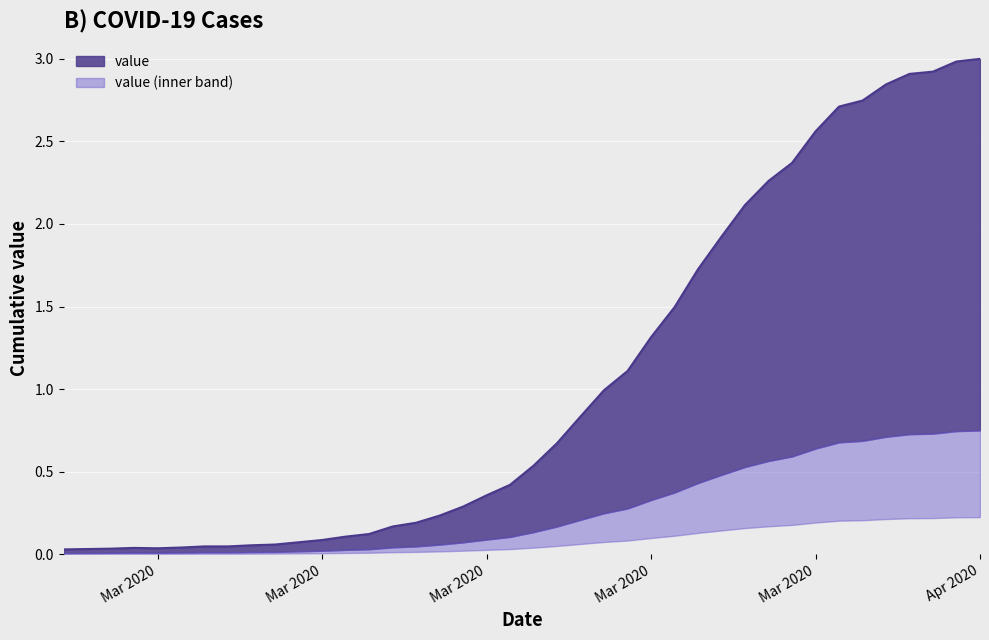

What is the difference between the second highest and minimum values?

3.0